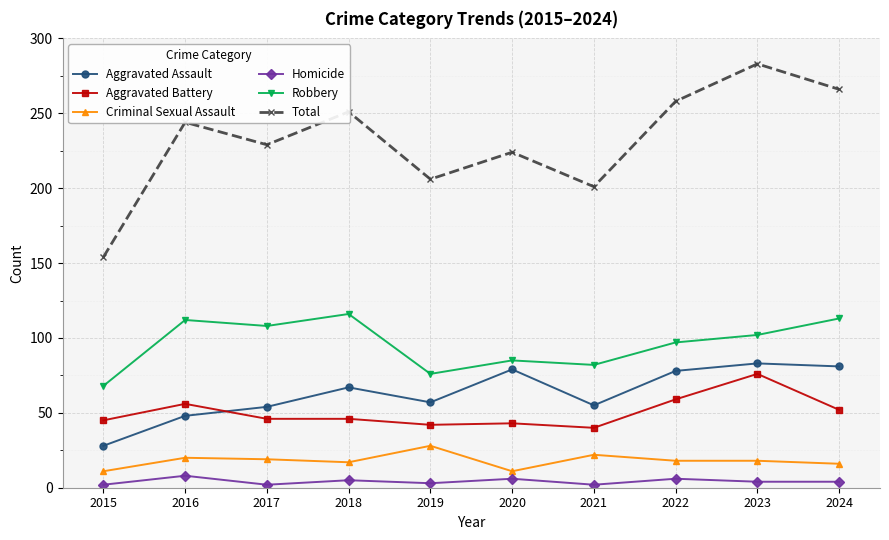

What is the lowest value of the Criminal Sexual Assault series?

11